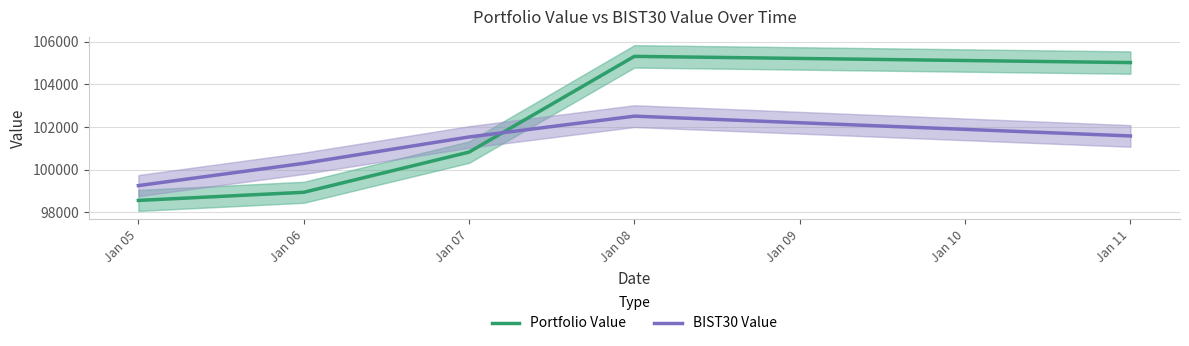

Does the chart display data point markers on the line(s)?

No